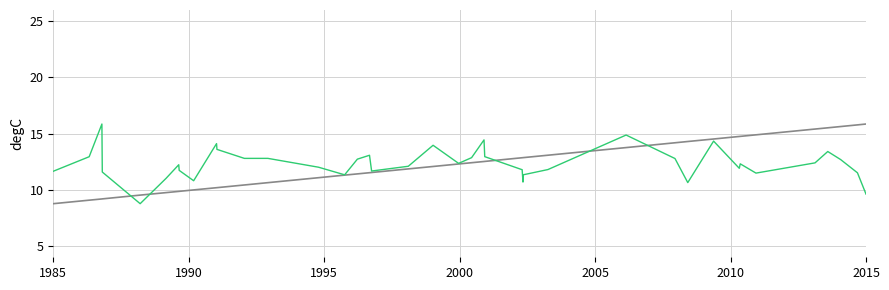

What is the smallest value displayed?

8.8